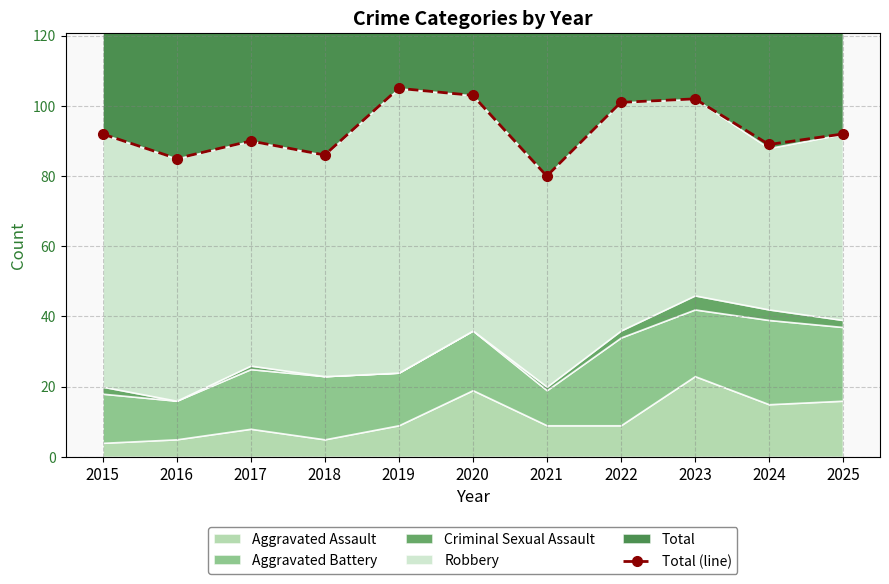

Rank the categories by value from highest to lowest.

2019, 2020, 2023, 2022, 2015, 2025, 2017, 2024, 2018, 2016, 2021